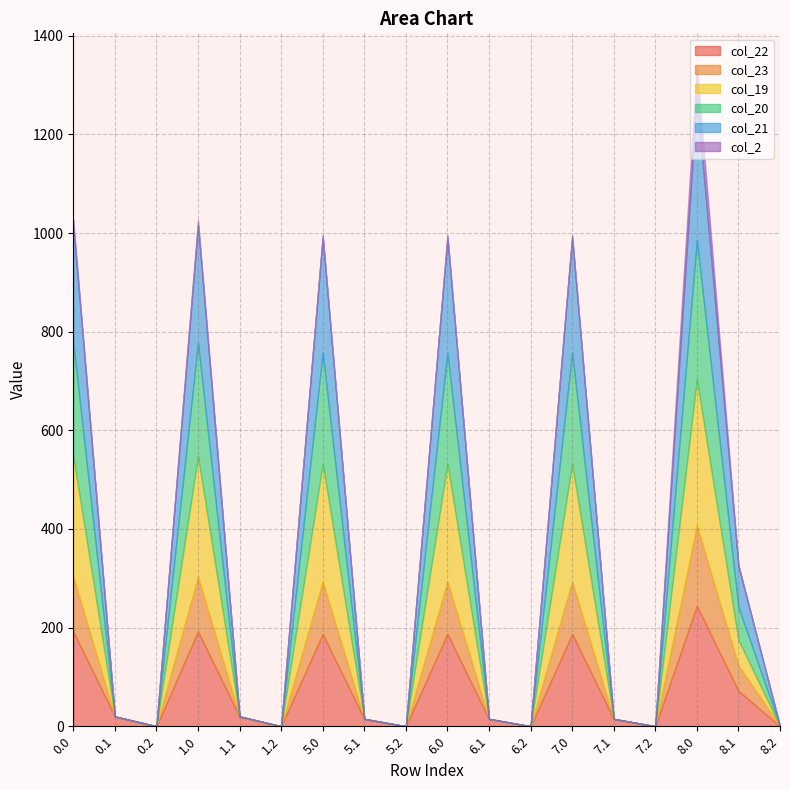

At which category is the sum across all series the highest?

8.0